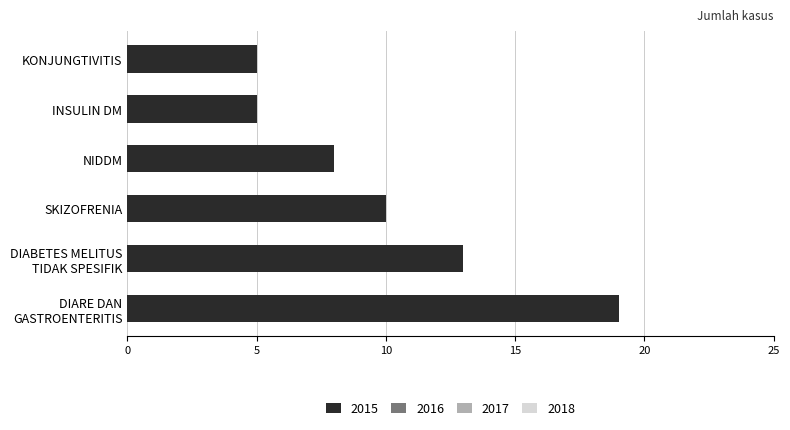

Does the chart contain stacked bars?

No